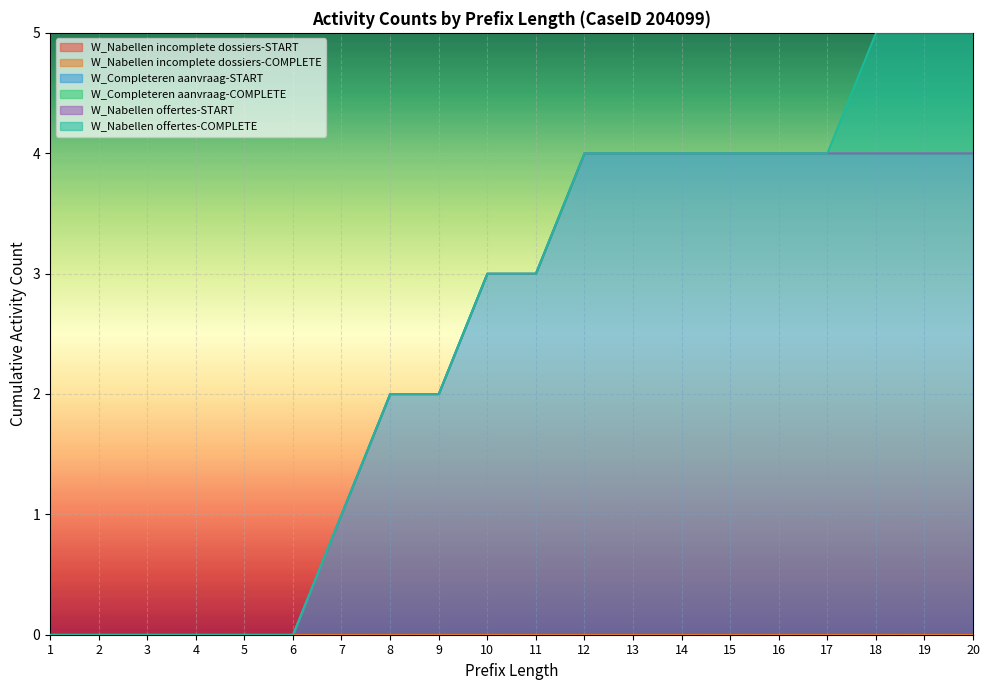

Does the chart display data point markers on the line(s)?

No